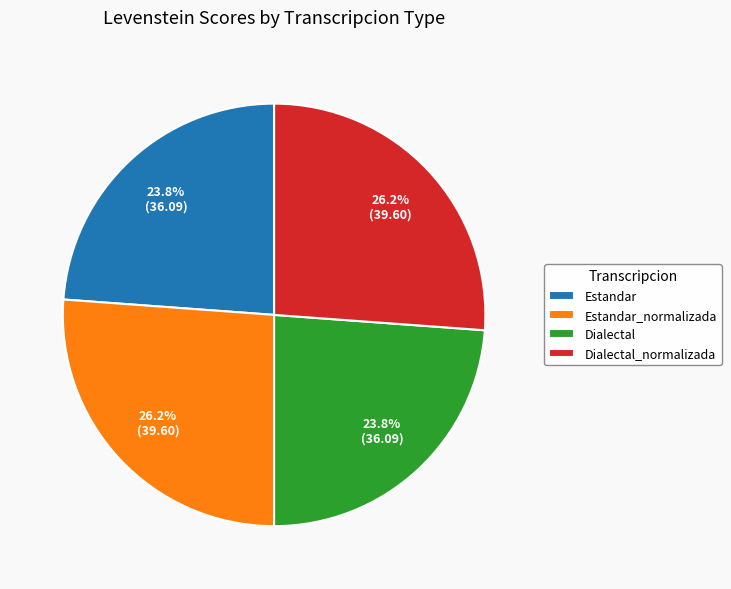

Count the number of slices in the pie.

4